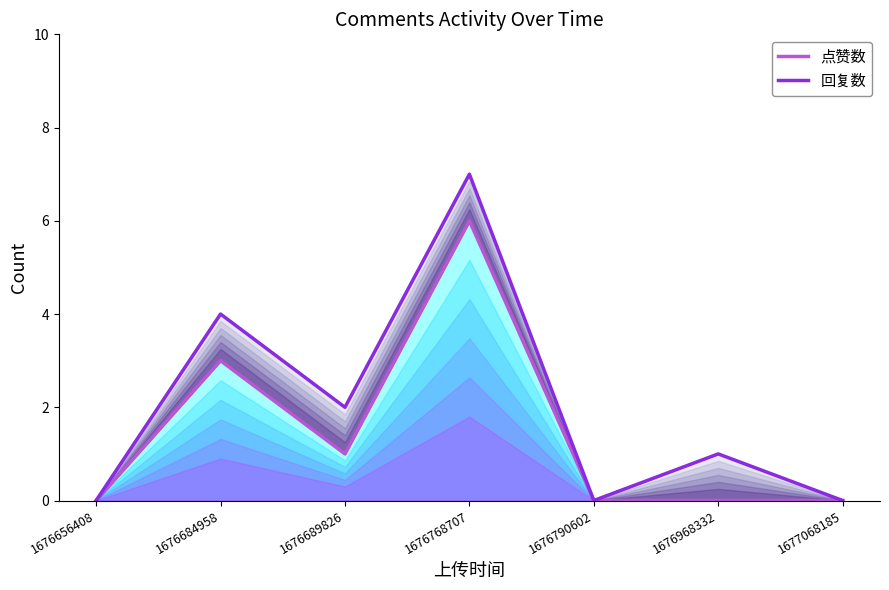

What is the difference between the 回复数 values at 1676656408 and 1676684958?

4